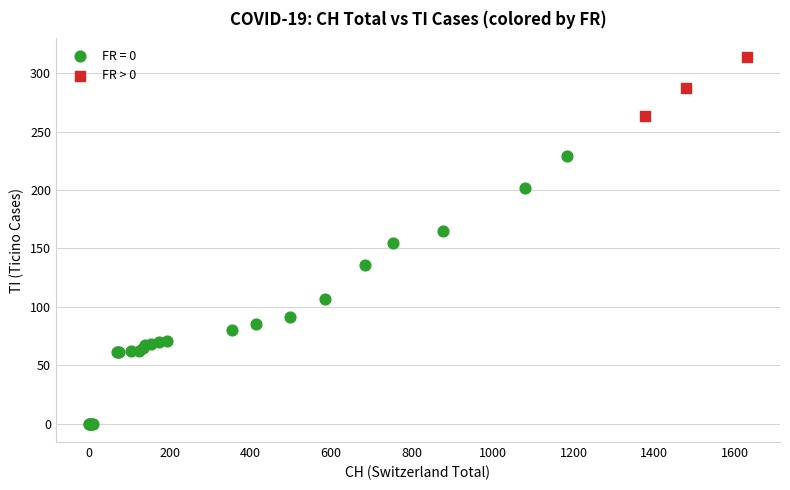

Which series has the widest spread of Y values?

FR = 0